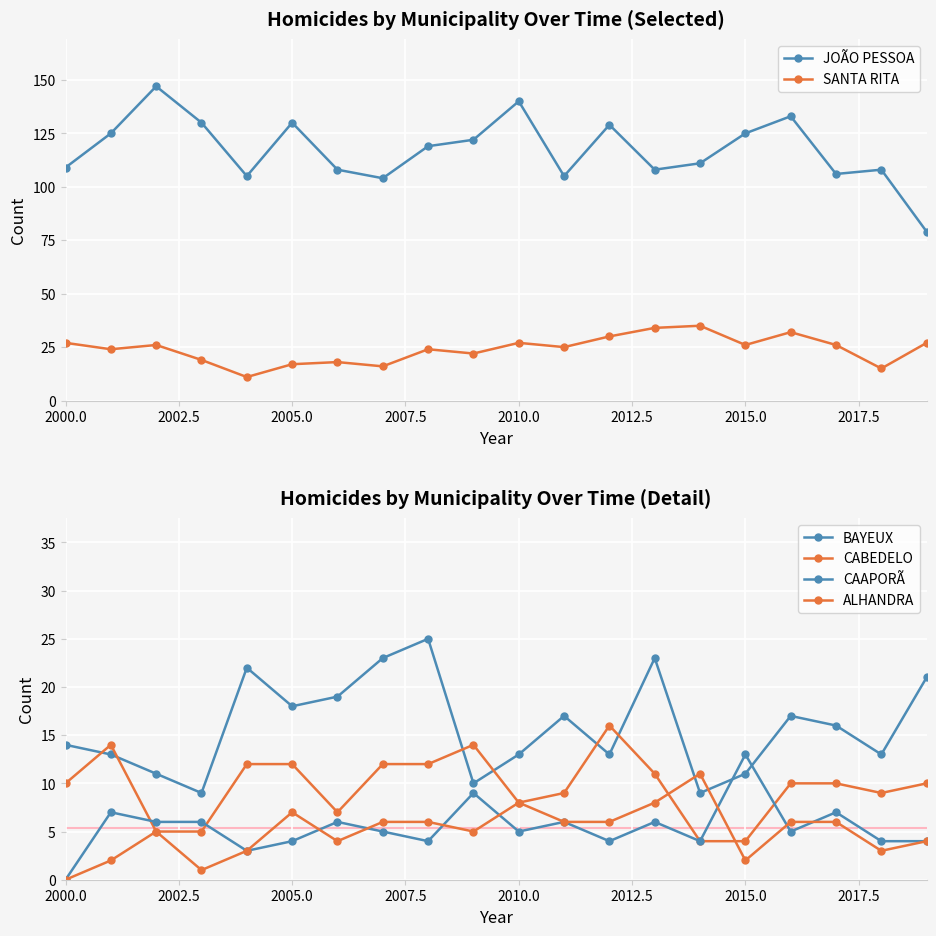

Which series has the widest spread of values?

JOÃO PESSOA